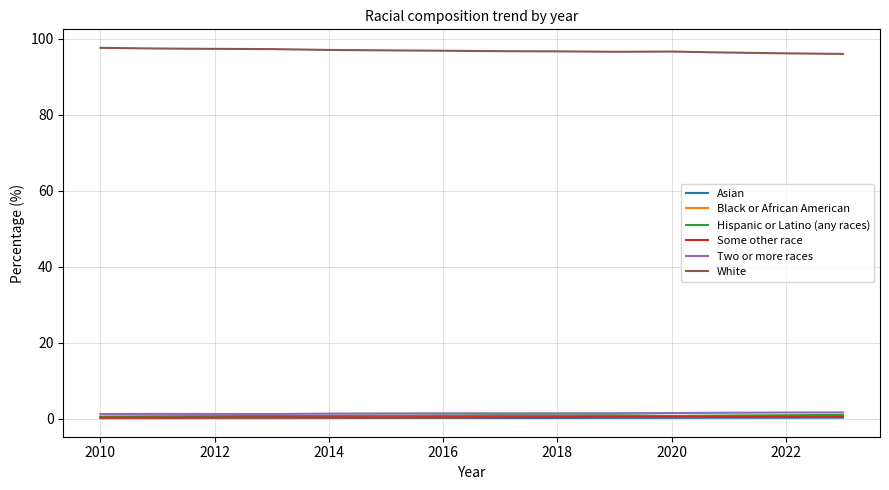

What is the highest value of the White series?

97.6